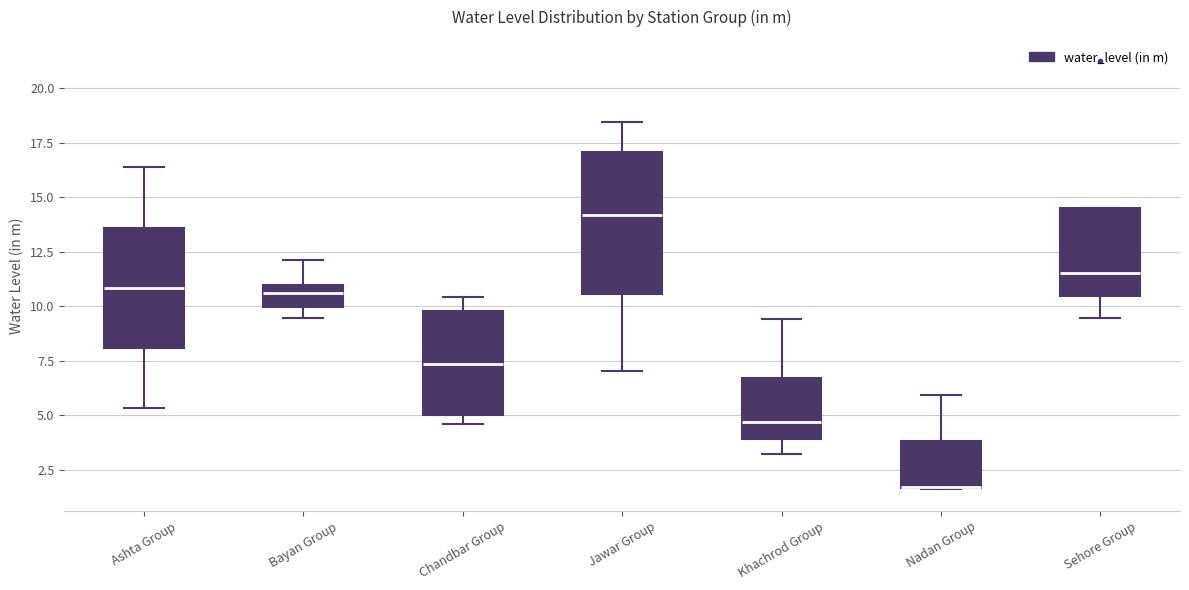

Reading left to right, transcribe this box plot: for each box, give where its median line is, the range the box spans, and where its two whiskers end, as read against the y-axis. The values are not printed on the chart, so give them approximately, as read against the axis.

Ashta Group: median 11.0, box 8.0 to 13.5, whiskers 5.5 to 16.5
Bayan Group: median 10.5, box 10.0 to 11.0, whiskers 9.5 to 12.0
Chandbar Group: median 7.5, box 5.0 to 10.0, whiskers 4.5 to 10.5
Jawar Group: median 14.0, box 10.5 to 17.0, whiskers 7.0 to 18.5
Khachrod Group: median 4.5, box 4.0 to 6.5, whiskers 3.0 to 9.5
Nadan Group: median 1.5 (drawn on the box's lower edge), box 1.5 to 4.0, whiskers 1.5 to 6.0
Sehore Group: median 11.5, box 10.5 to 14.5, whiskers 9.5 to 14.5